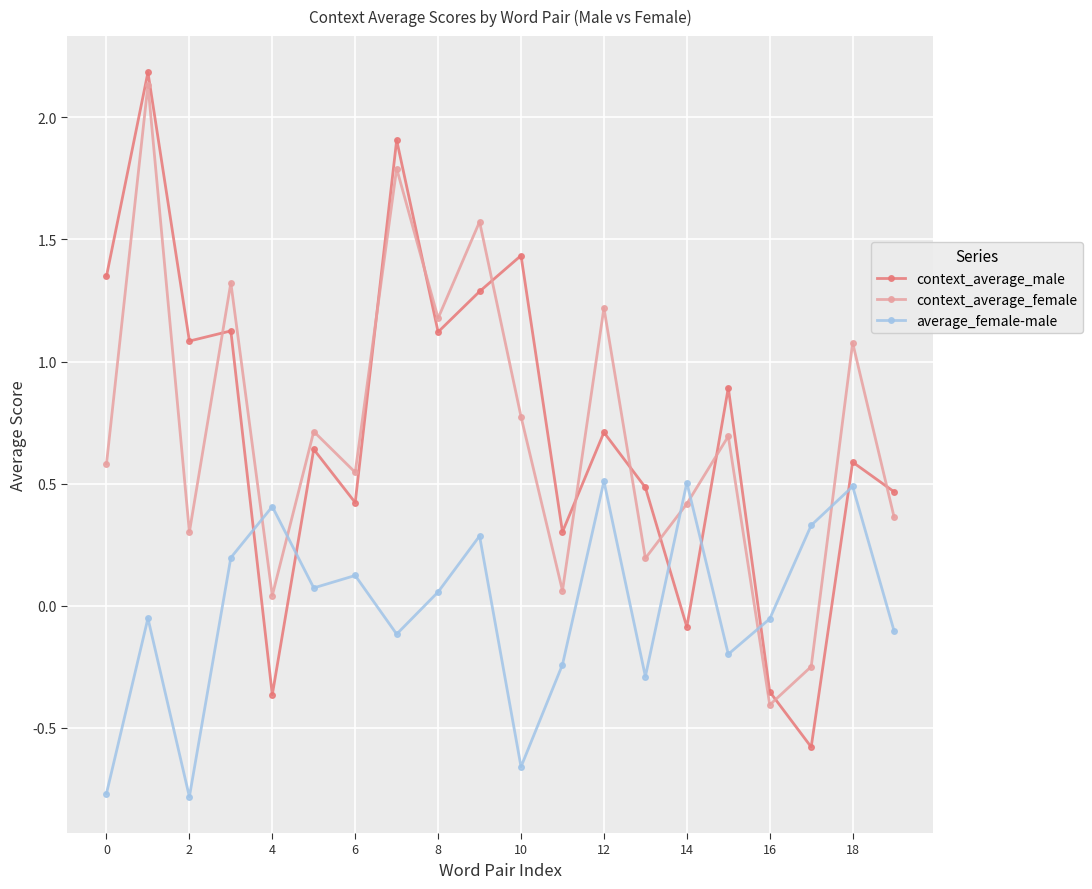

How many interior local peaks does the context_average_female series have?

8